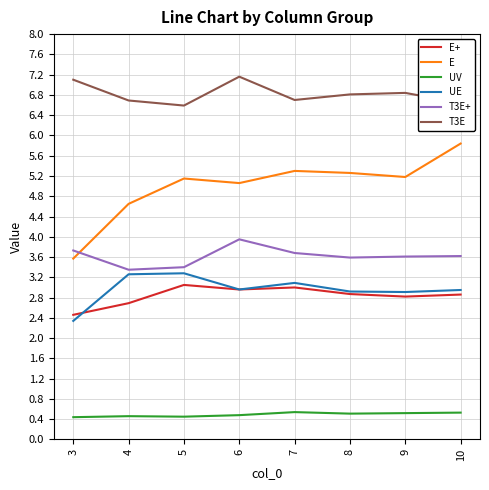

Which series has the largest total across all categories?

T3E